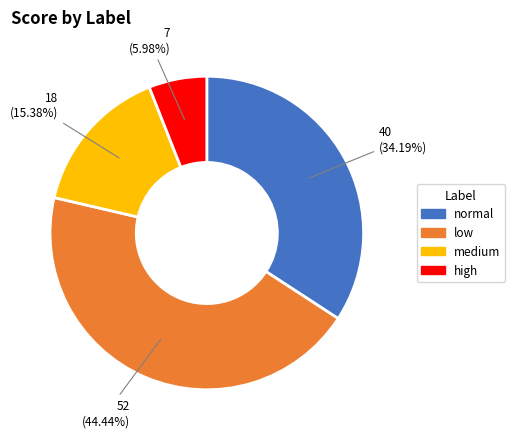

To the nearest percent, what portion does medium represent?

15%